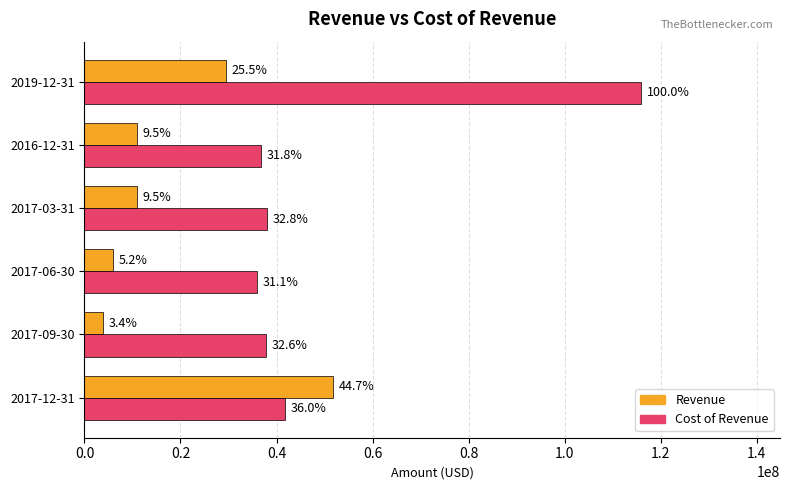

What are all the series names shown in the legend?

Revenue, Cost of Revenue